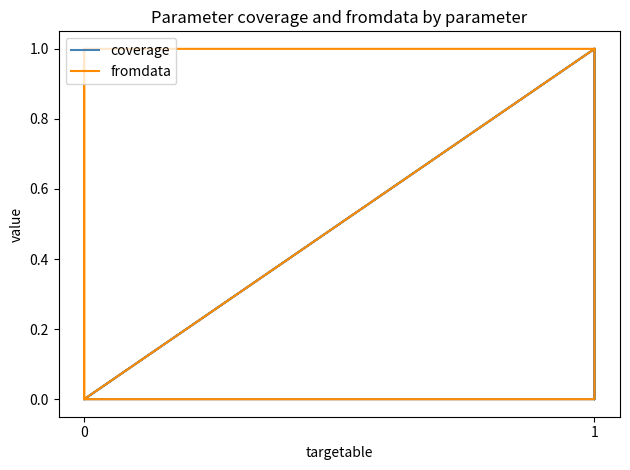

What are all the series names shown in the legend?

coverage, fromdata